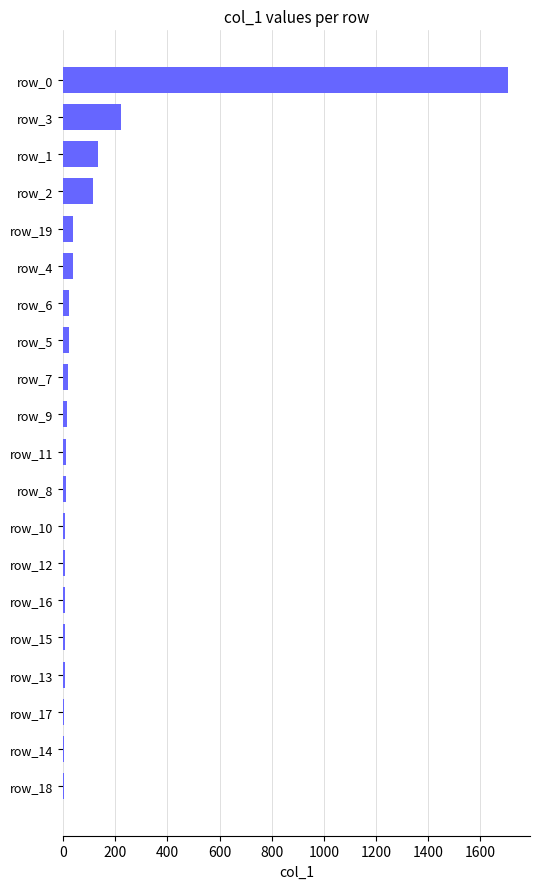

Is it true that the value at row_0 is 1705?

True